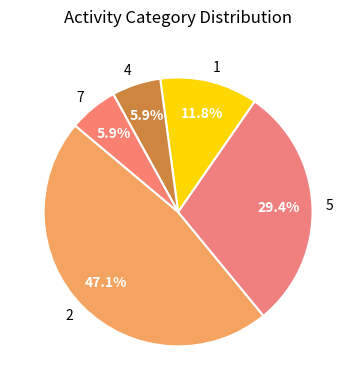

Do 4 and 2 together represent more than half of the pie?

Yes